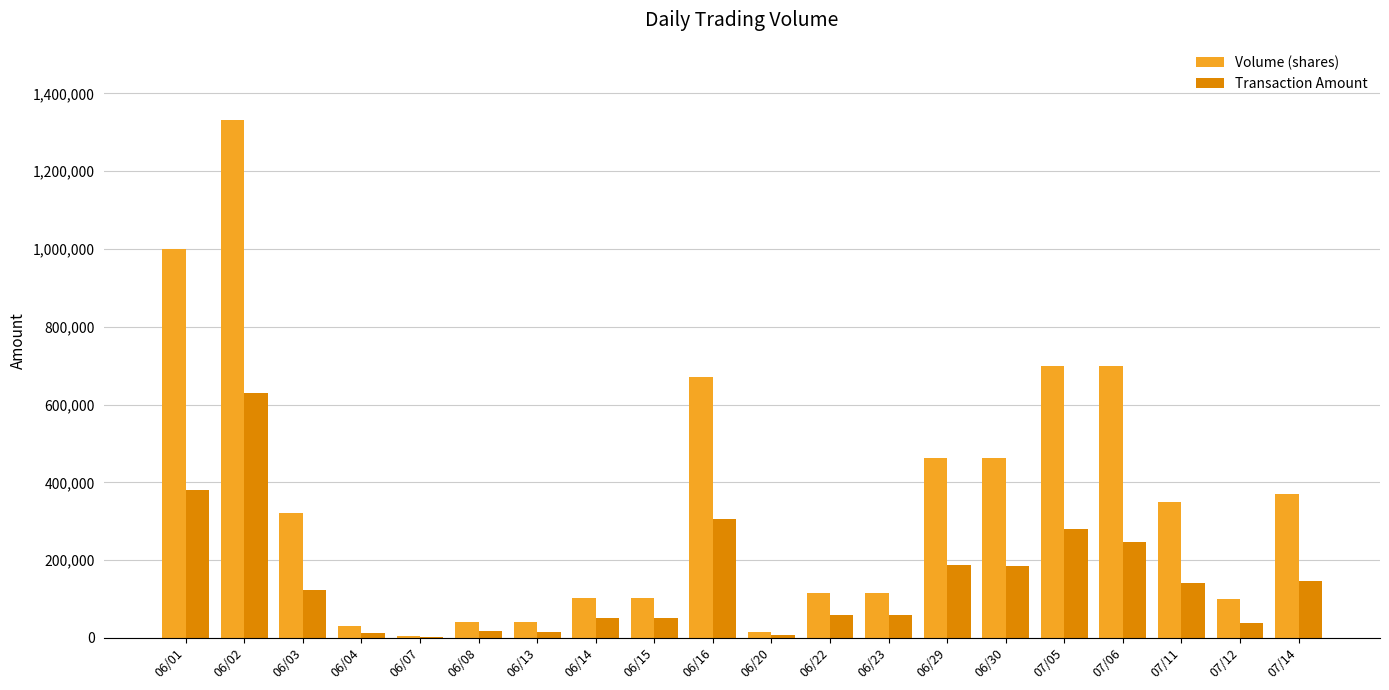

Is the value of Transaction Amount at 06/03 greater than the value of Volume (shares) at 06/08?

Yes